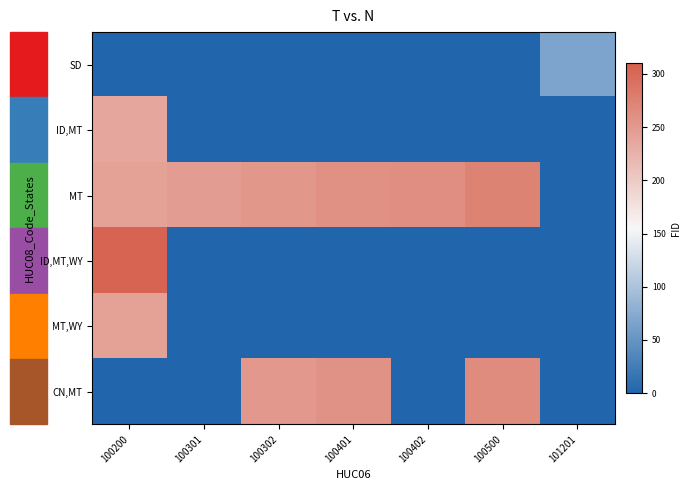

Which series has the largest total across all categories?

MT